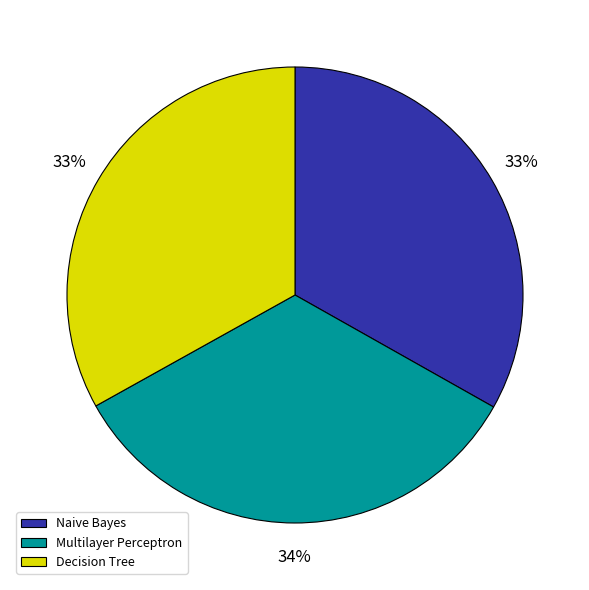

Do Decision Tree and Multilayer Perceptron together represent more than half of the pie?

Yes